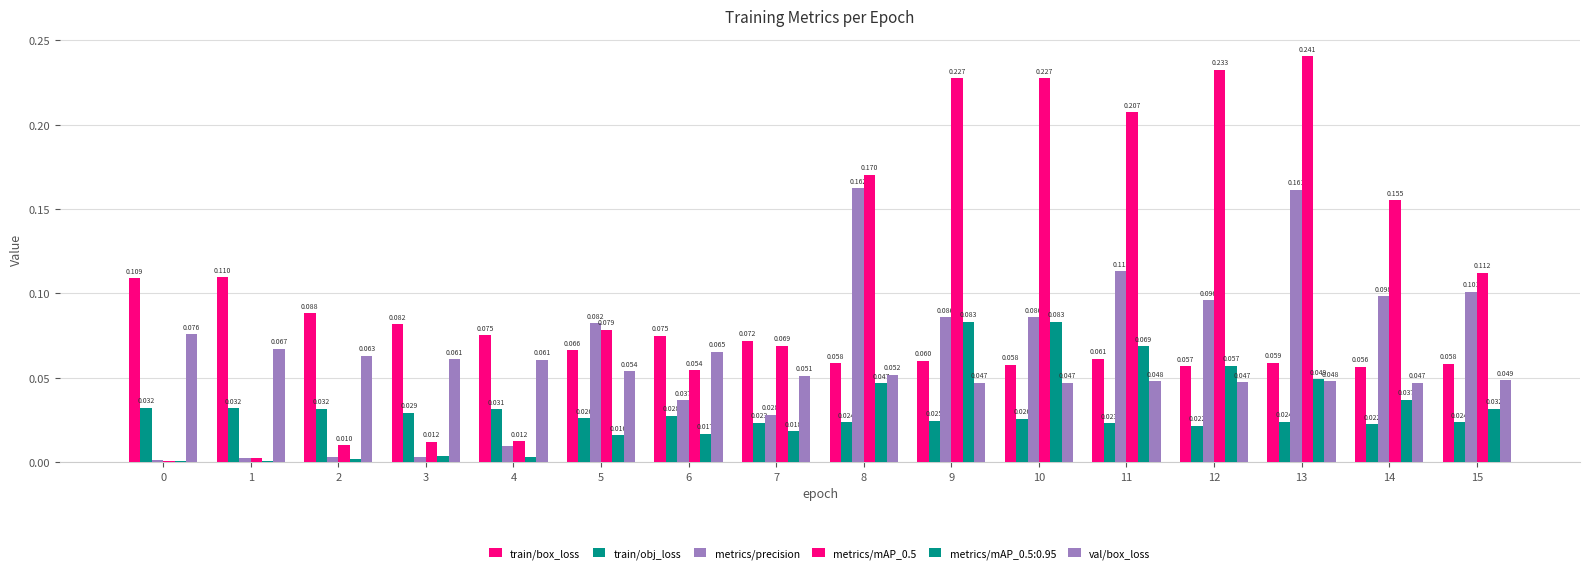

Which category has the lowest value in the val/box_loss series?

14